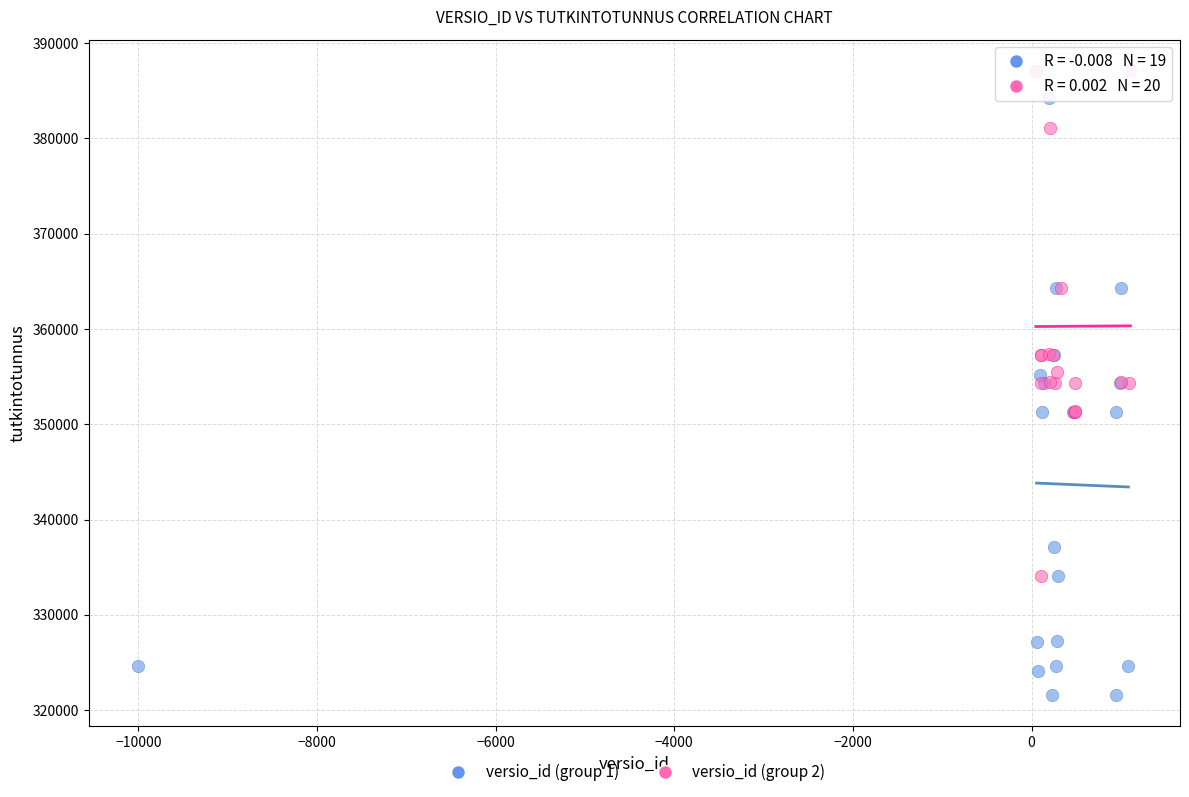

Which series reaches the maximum Y coordinate?

versio_id (group 2)